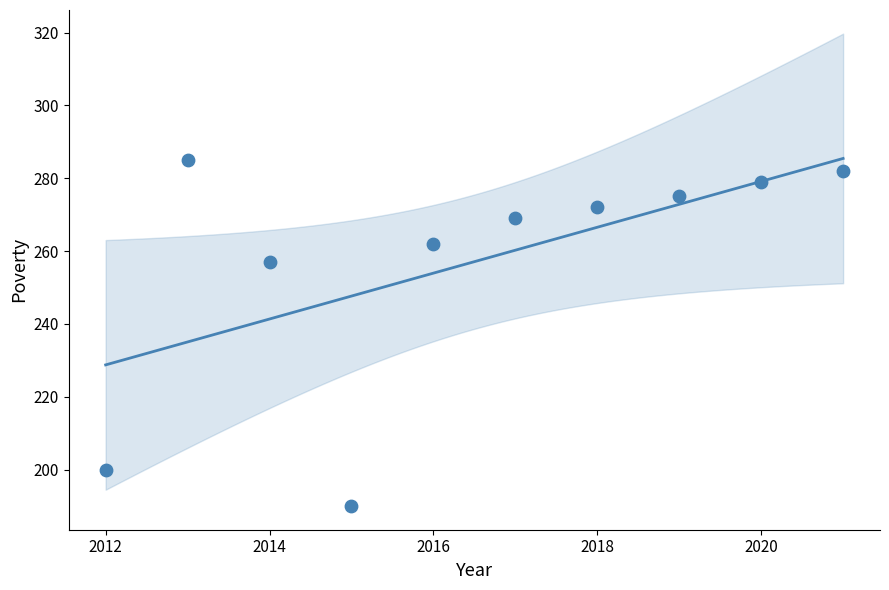

What Y value in the scatter plot is closest to 237?

257